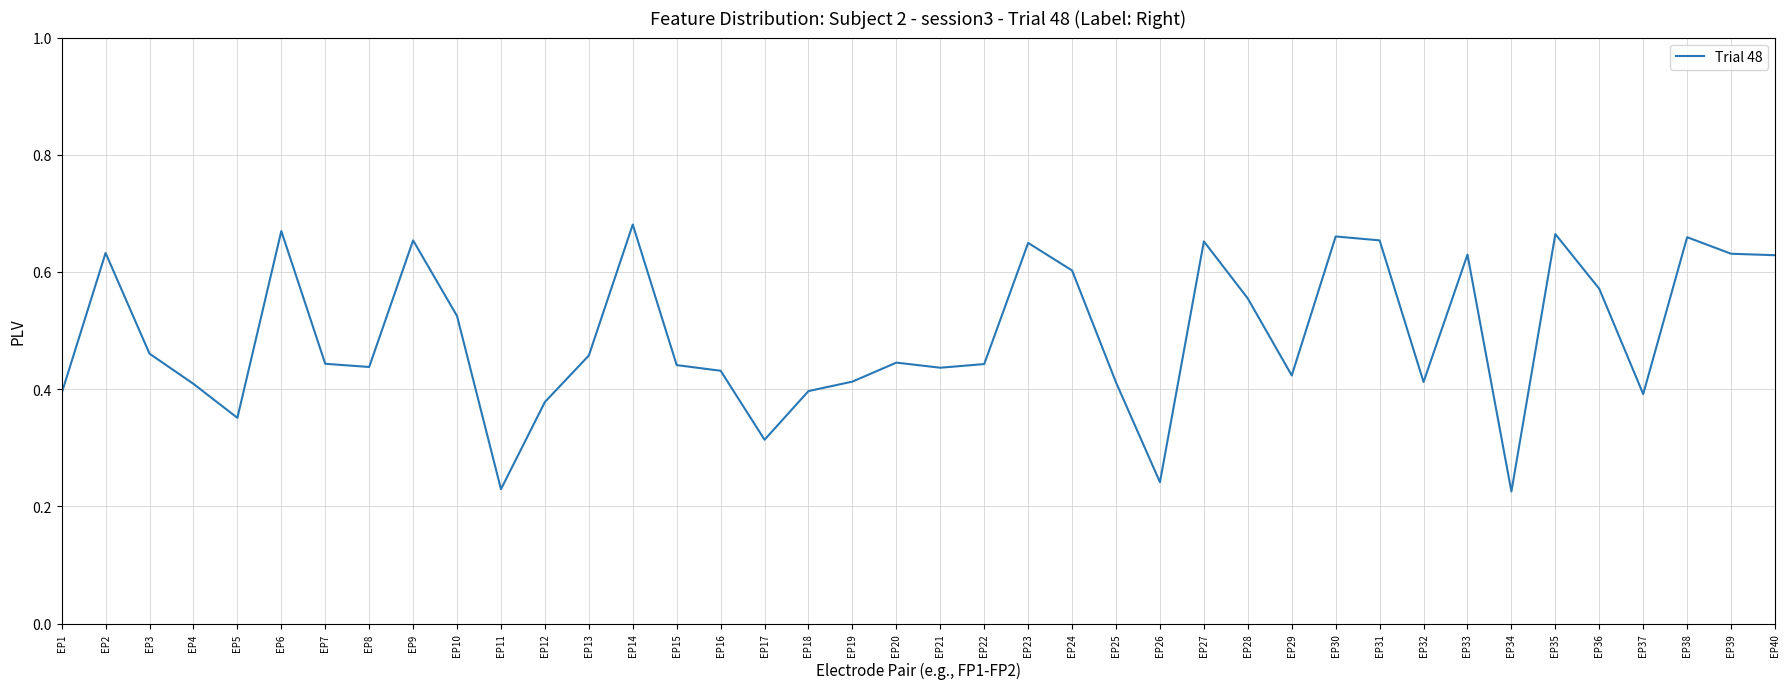

What is the change in value from EP1 to EP28?

+0.2